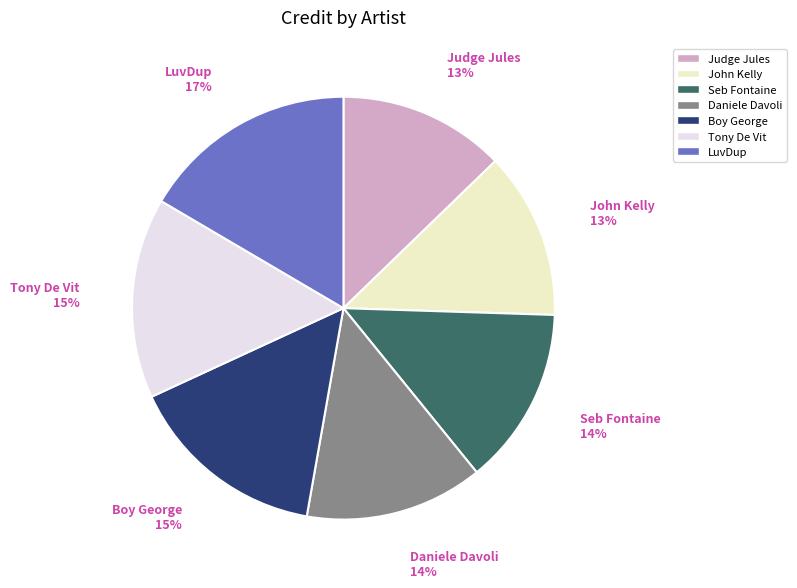

Approximately how many times larger is the value at LuvDup compared to Tony De Vit?

1.1